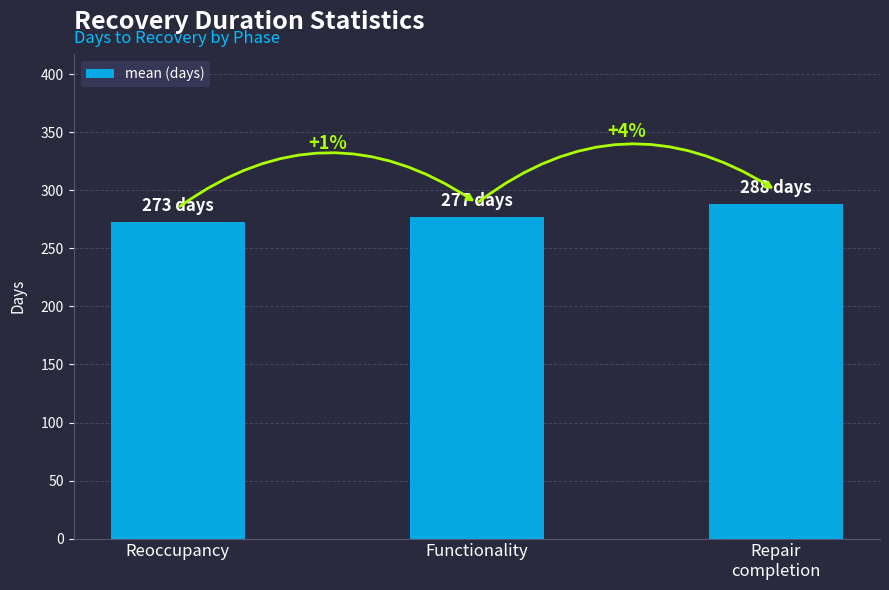

At which label is the value closest to 280?

Functionality